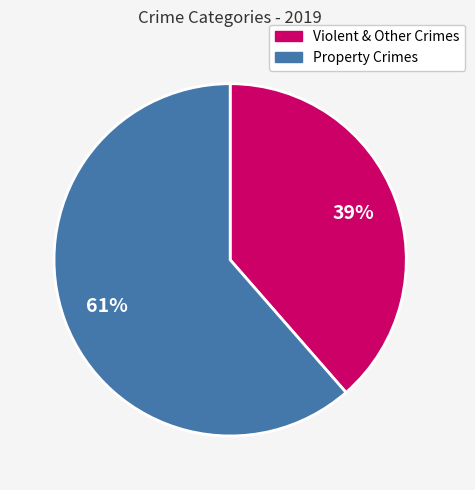

Is there a majority slice in this chart?

Yes